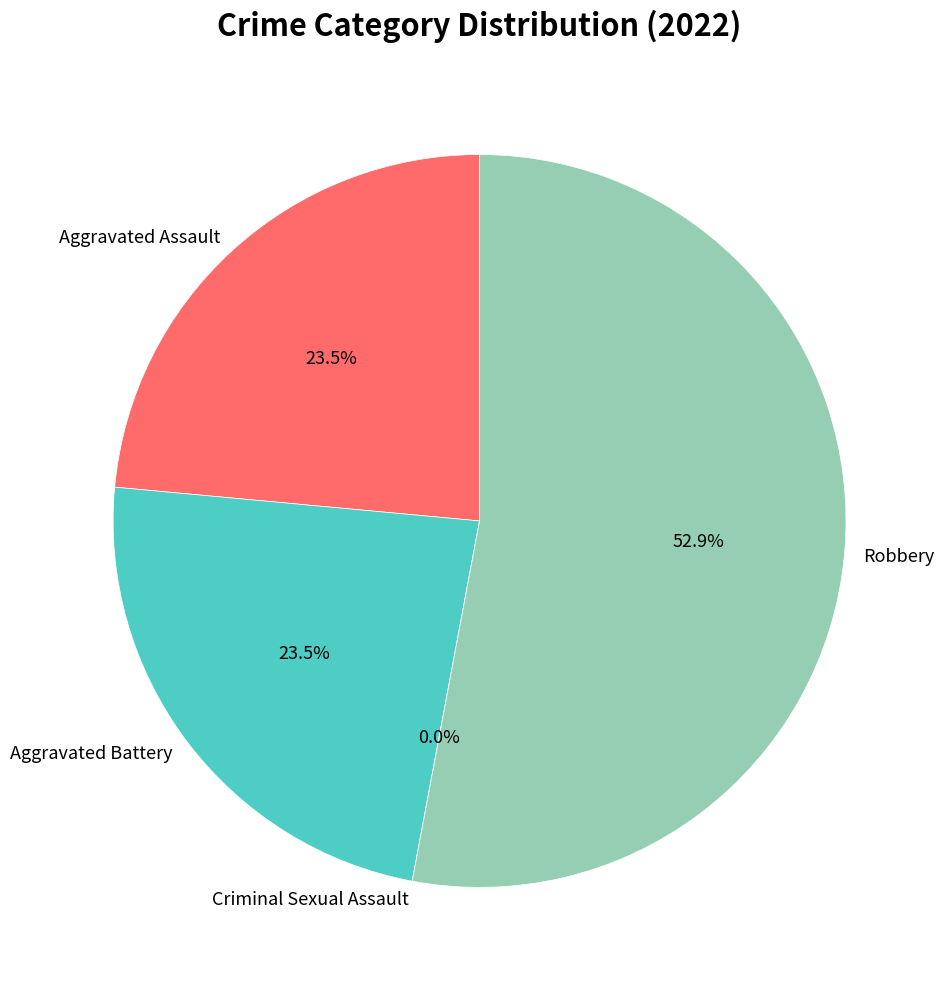

How many segments does this pie chart have?

4